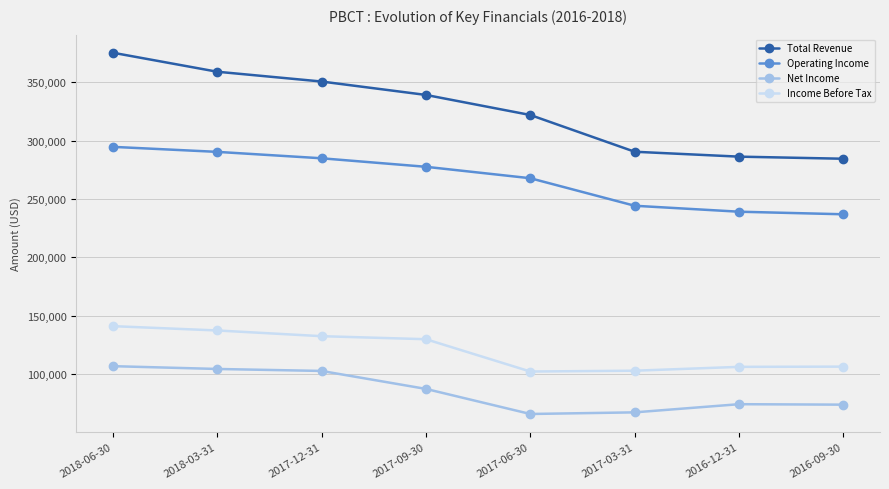

Count the number of categories in the chart.

8